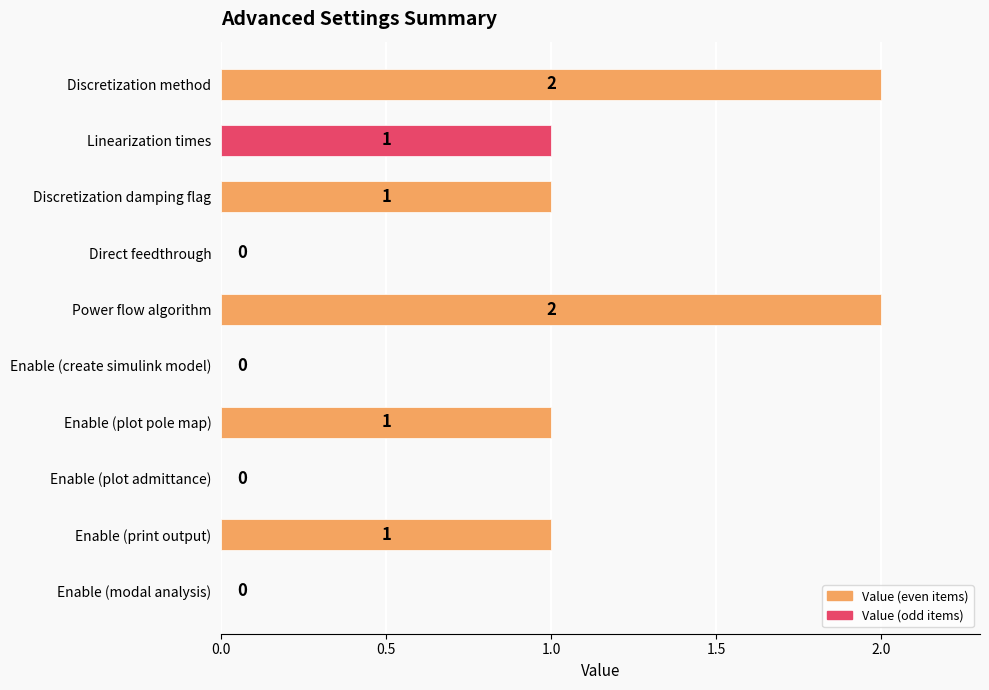

The chart shows a value of 1 at Linearization times. True or false?

True